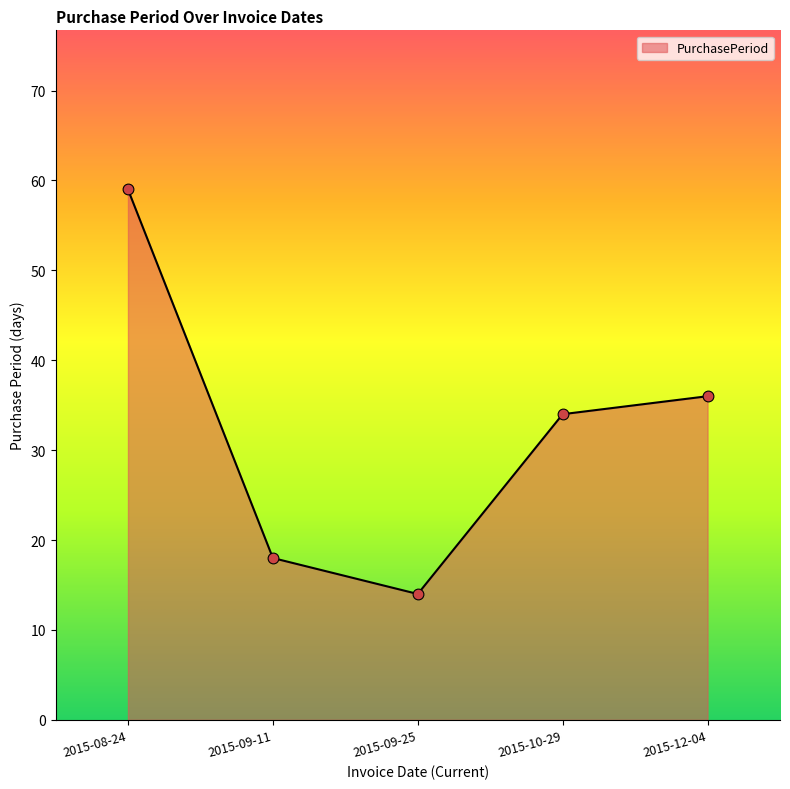

What is the change in value from 2015-08-24 to 2015-09-25?

-45